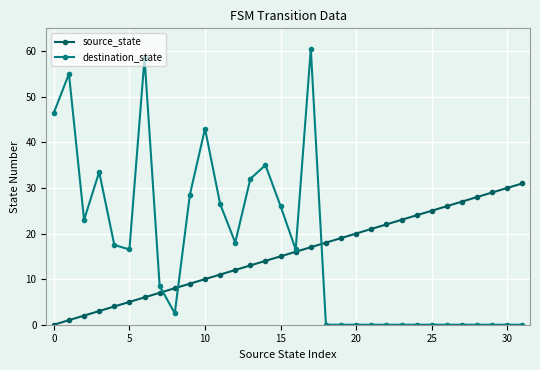

What is the maximum value shown in the chart?

60.5